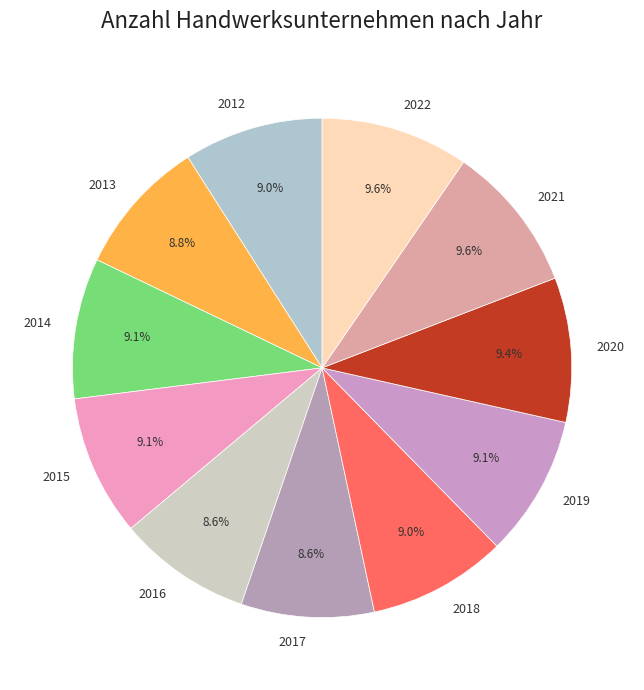

Approximately how many times larger is the value at 2021 compared to 2016?

1.1